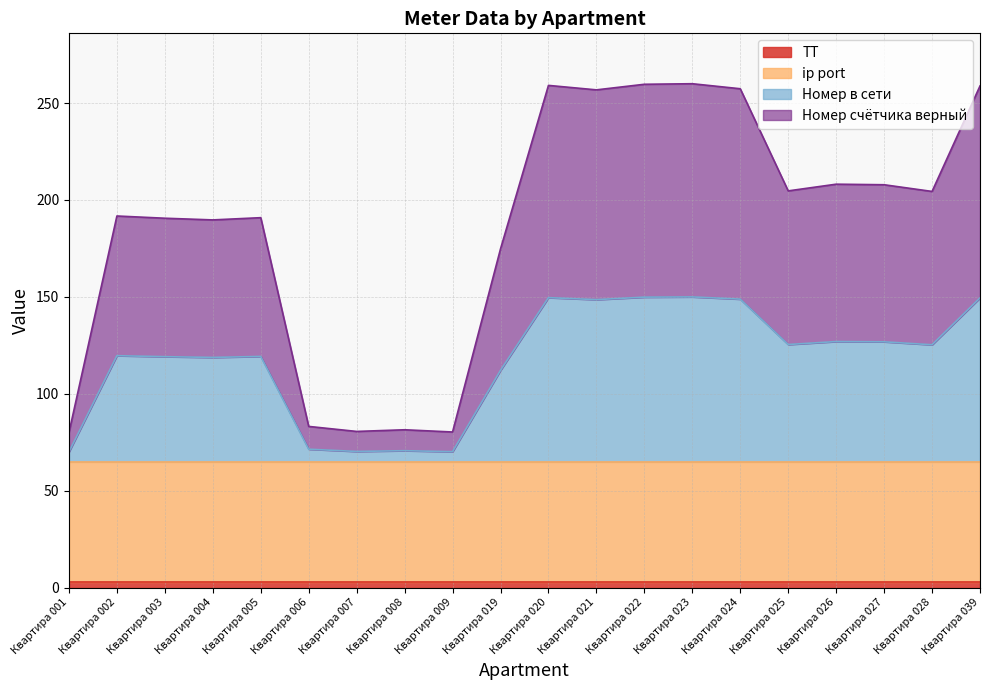

The ТТ series shows 3.0 at Квартира 021. True or false?

True